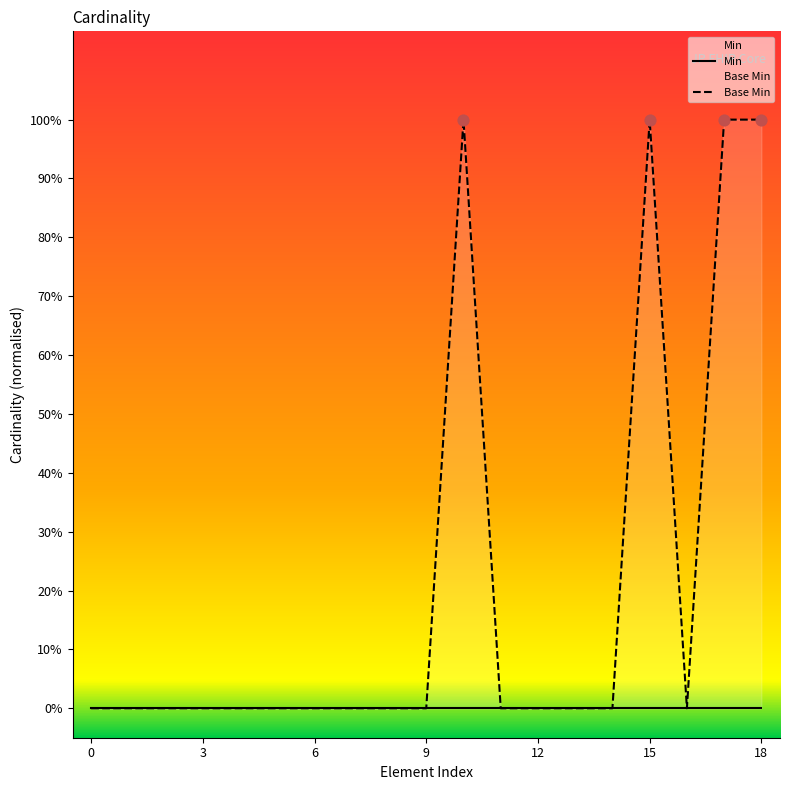

Which series contains the highest Y value?

Base Min